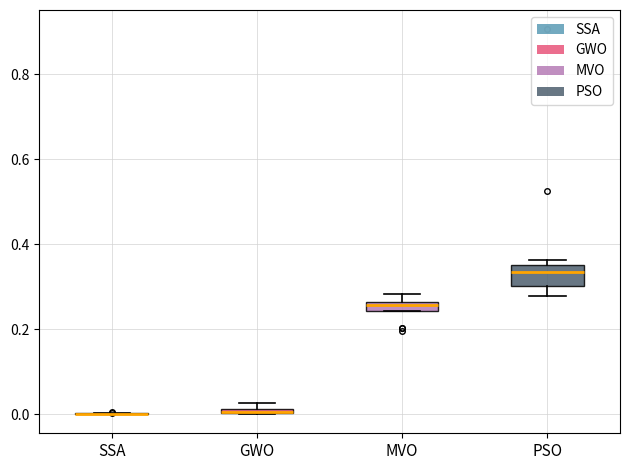

Where is the upper edge of the box for MVO on the y-axis? The values are not printed on the chart, so give them approximately, as read against the axis.

0.26